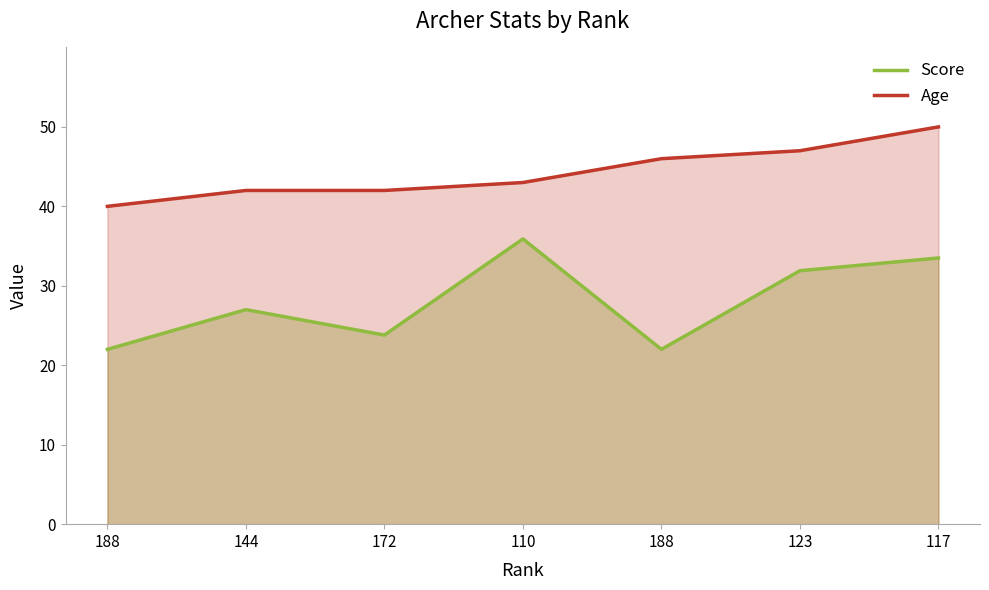

What is the sum of the Age values at 144 and 172?

84.0